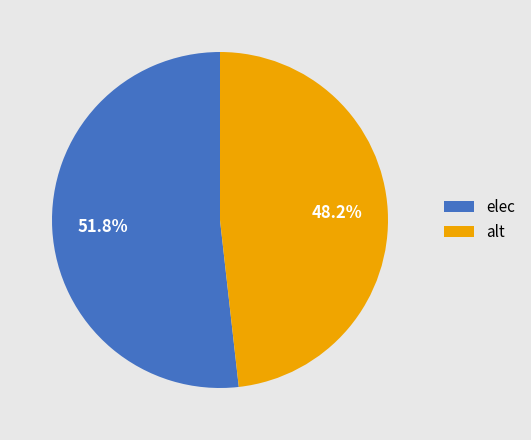

Rank the categories by value from highest to lowest.

elec, alt